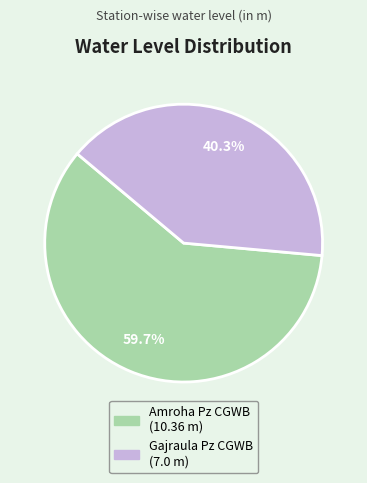

Between Gajraula Pz CGWB and Amroha Pz CGWB, which is larger?

Amroha Pz CGWB